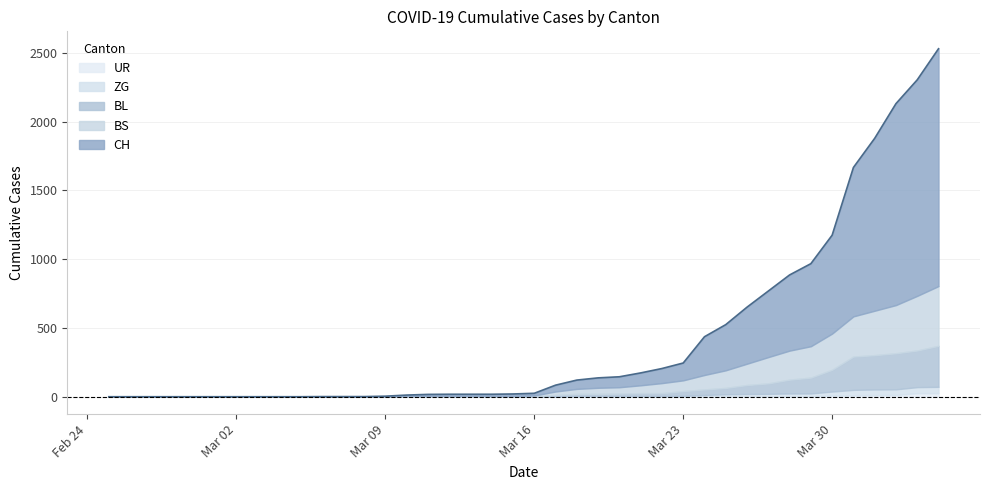

The CH series shows 0 at 2020-02-25. True or false?

True